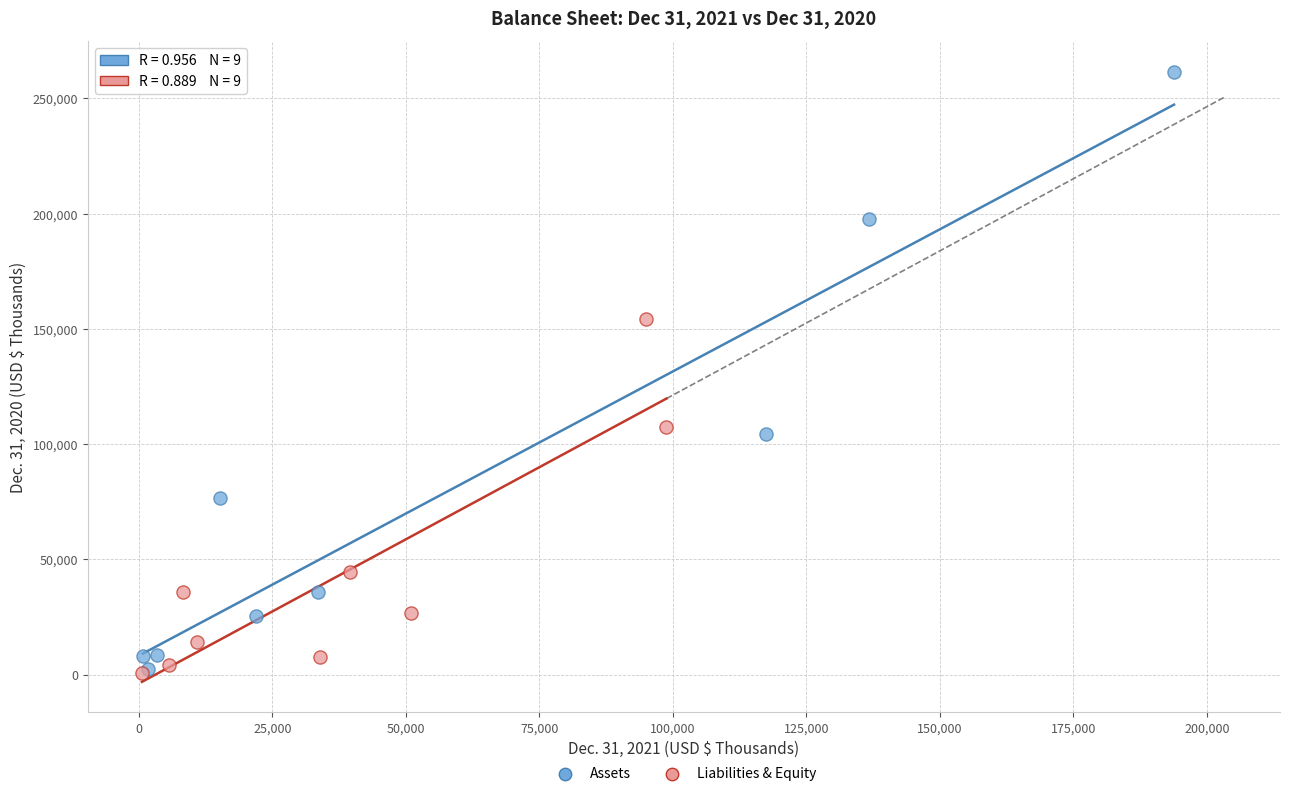

What are all the series names shown in the legend?

Assets, Liabilities & Equity